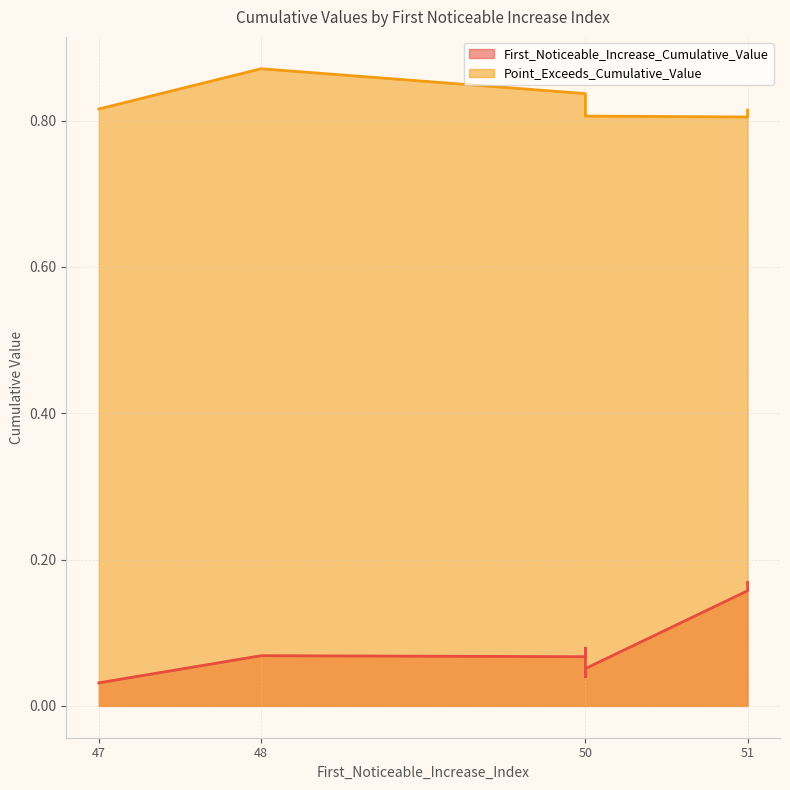

Is it true that Point_Exceeds_Cumulative_Value equals 0.3 at segment 8?

False